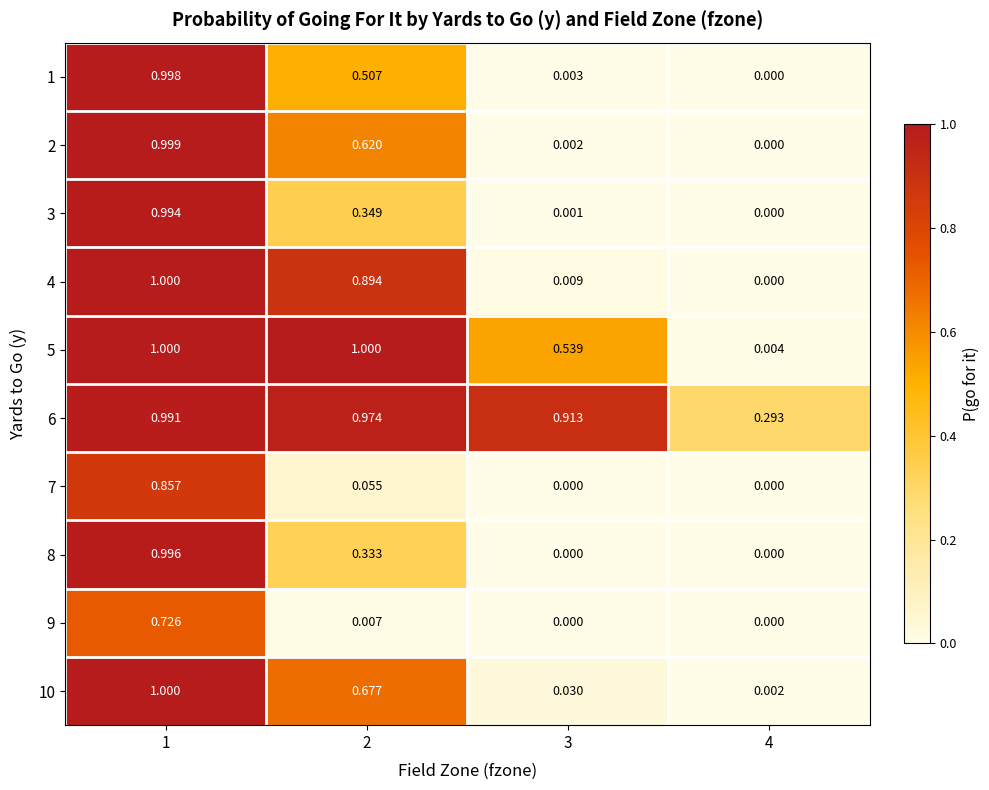

Is the value of 8 at 1 greater than the value of 10 at 2?

Yes